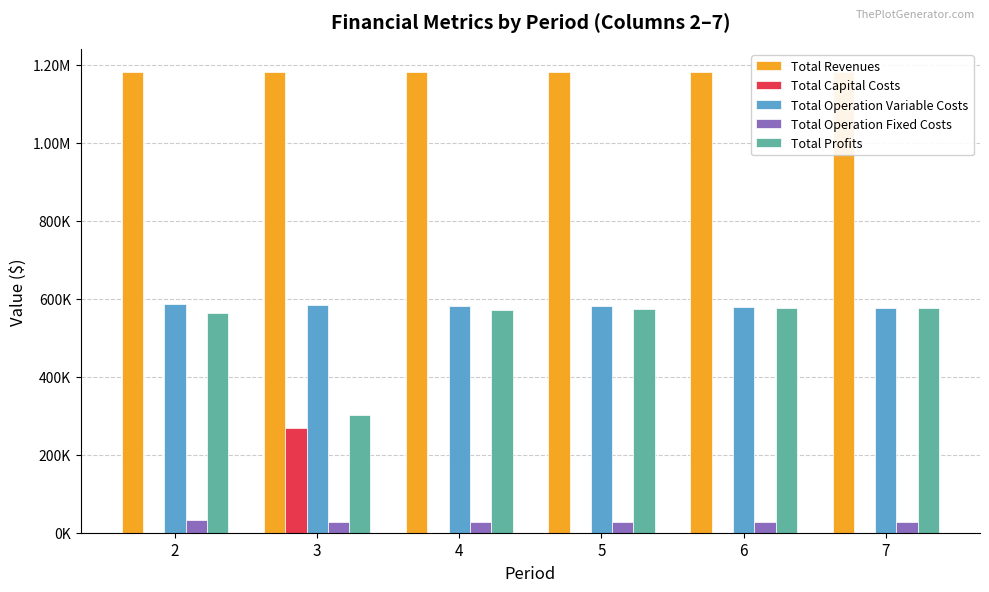

Where is Total Profits nearest to the value 439131?

2